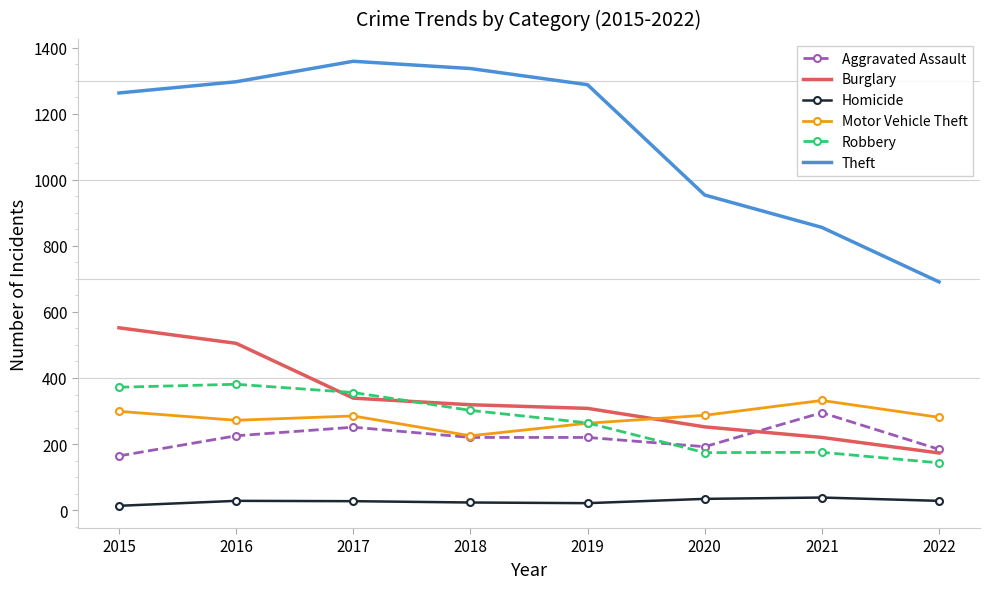

Is it true that Motor Vehicle Theft equals 299 at 2015?

True